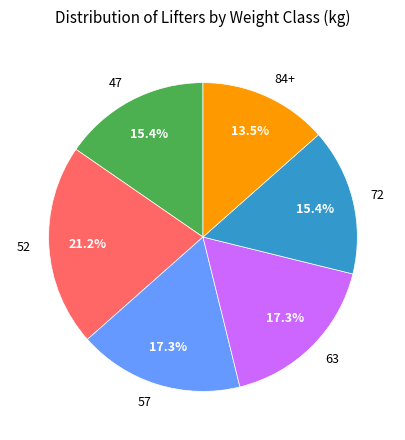

The 72 slice represents 32% of the pie. True or false?

False